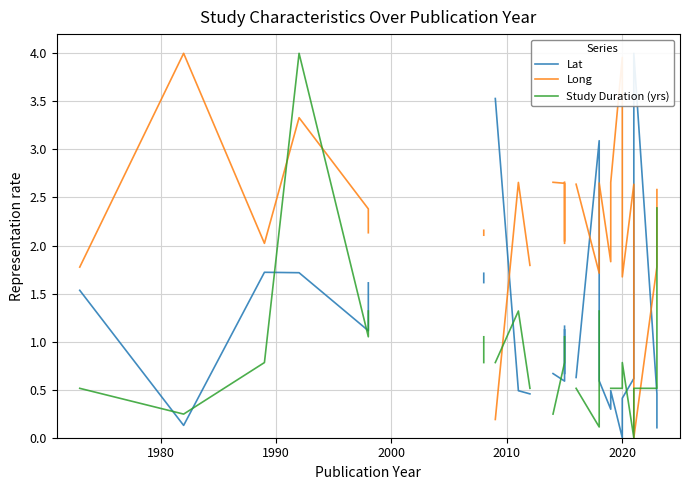

What are all the series names shown in the legend?

Lat, Long, Study Duration (yrs)